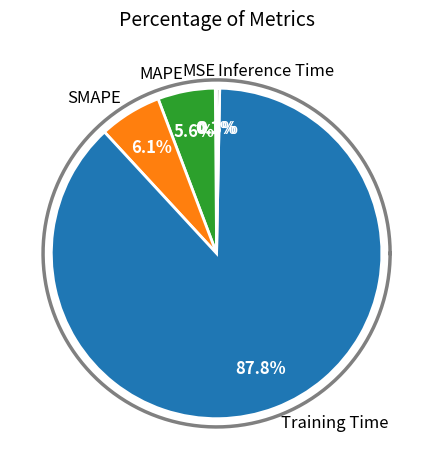

What is the largest slice in the pie chart?

Training Time